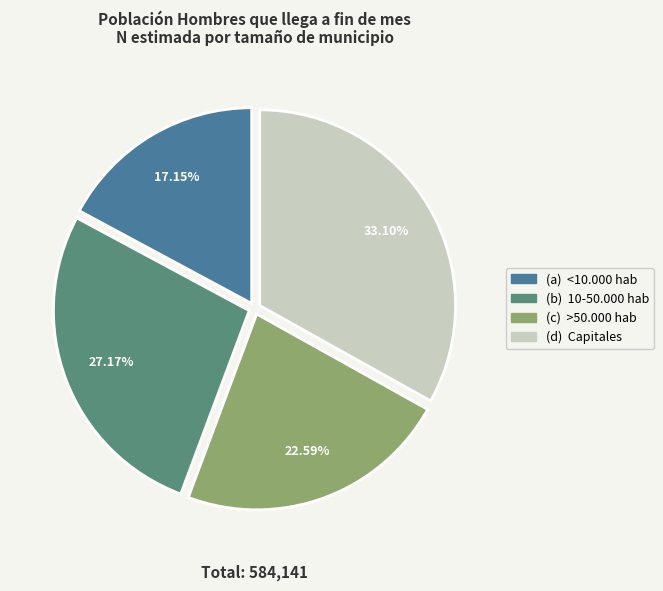

Does any single category account for the majority?

No